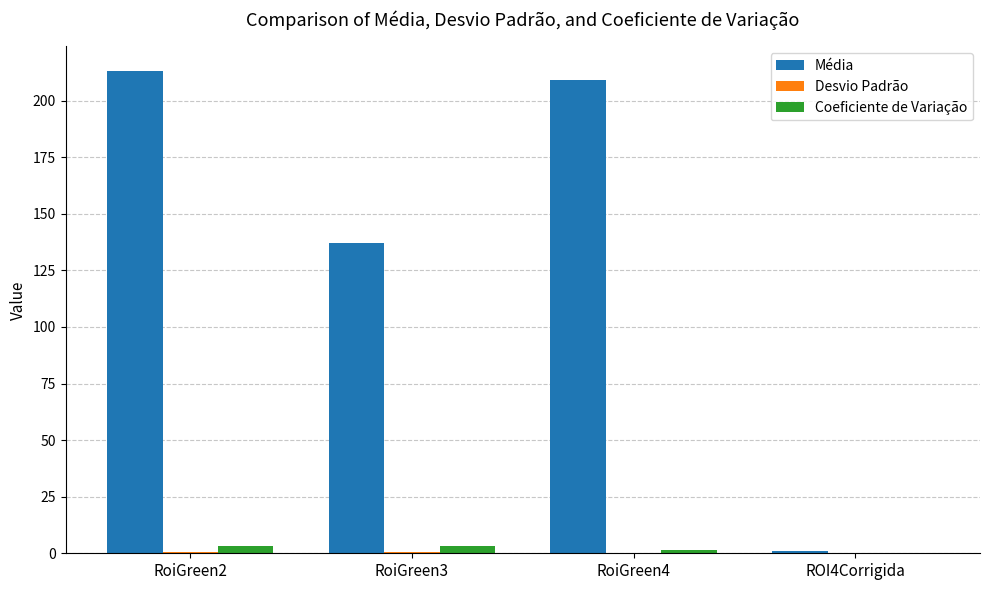

At which label does Média reach its peak?

RoiGreen2